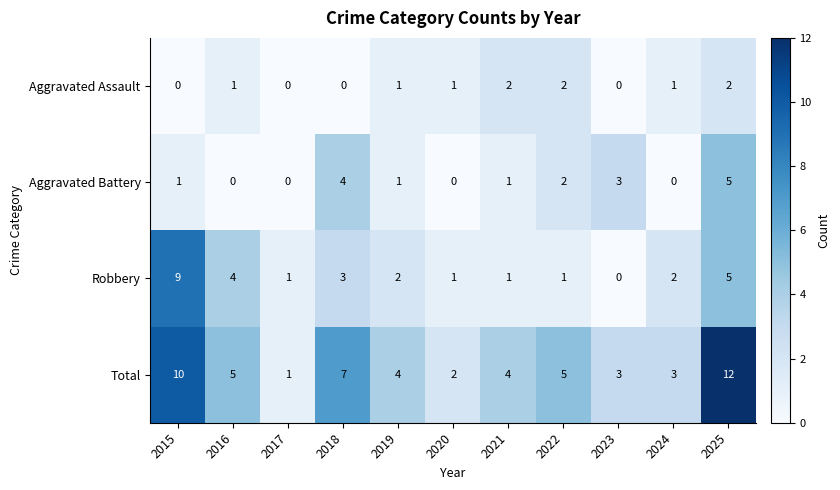

Count the Aggravated Assault values in the range 0 to 2.

11